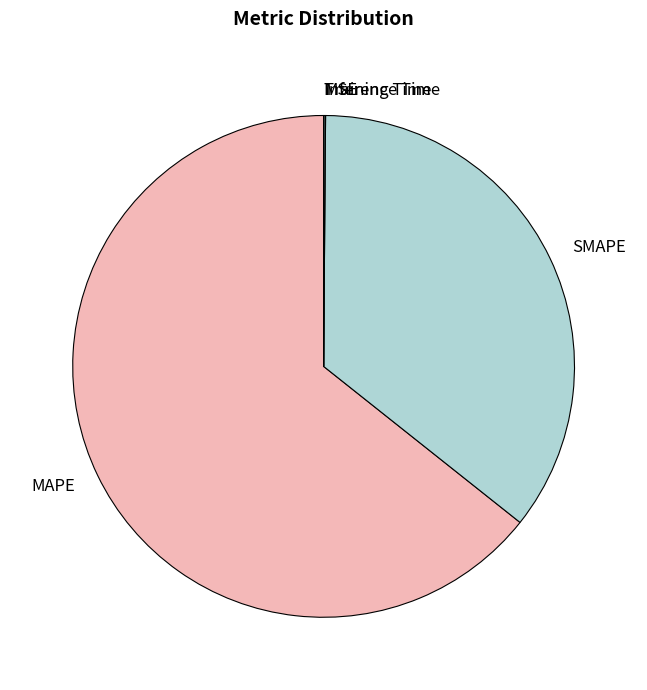

True or false: SMAPE accounts for 48% of the total.

False